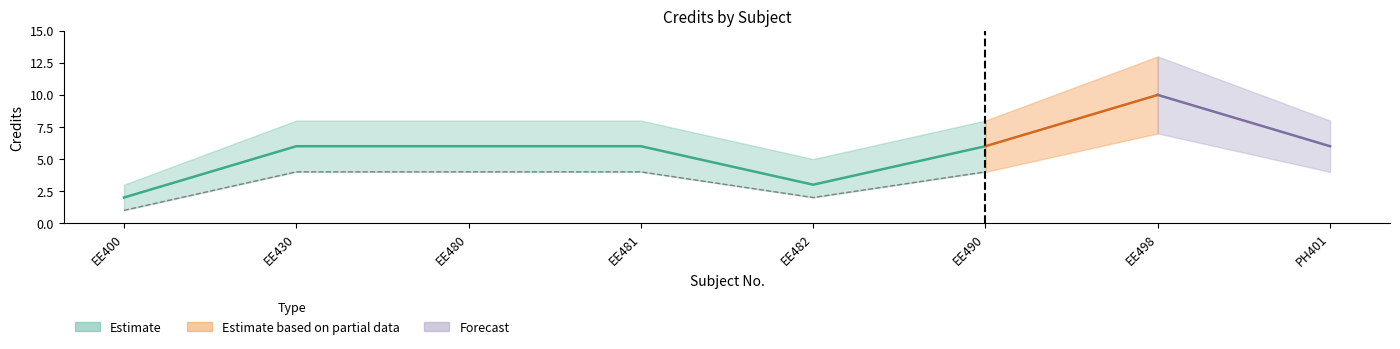

True or false: the data shows 1 at EE400.

False